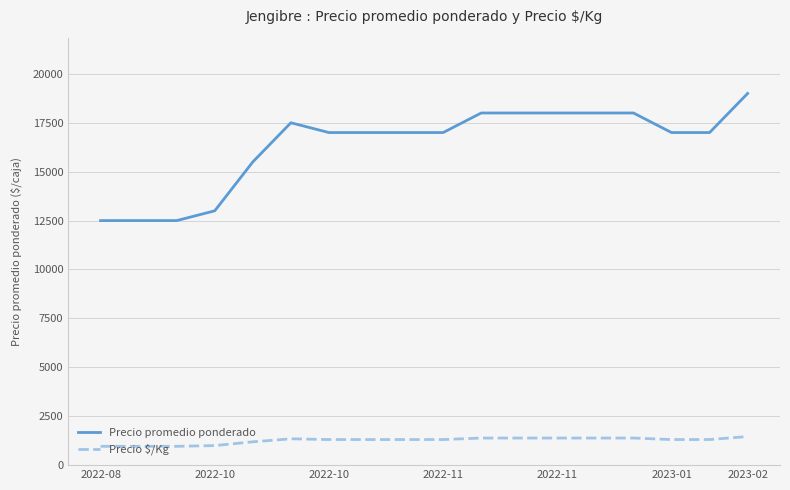

Which series has the largest total across all categories?

Precio promedio ponderado